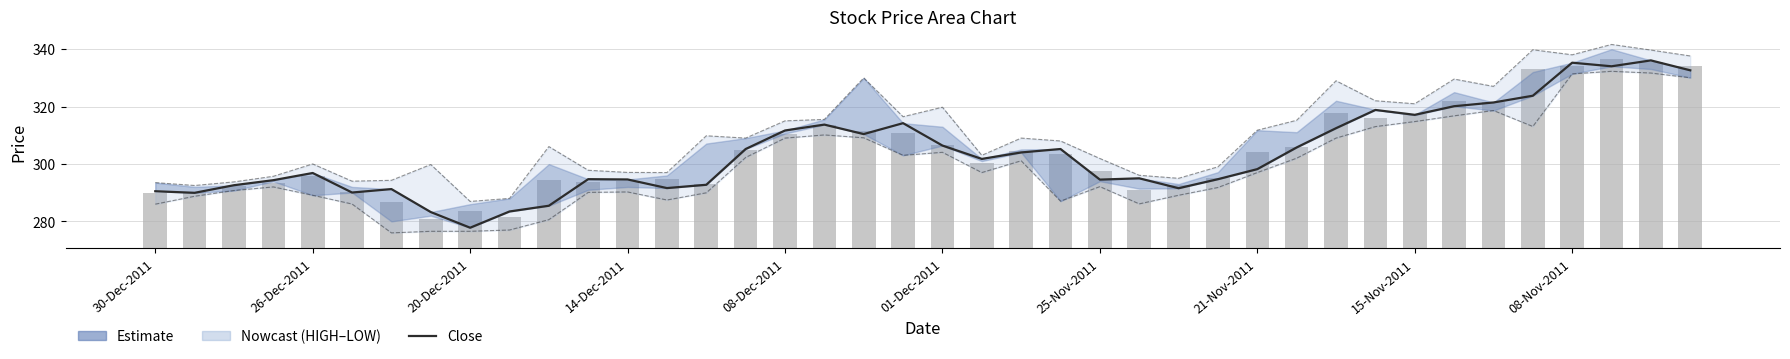

How many values in the LOW series are below 297?

20